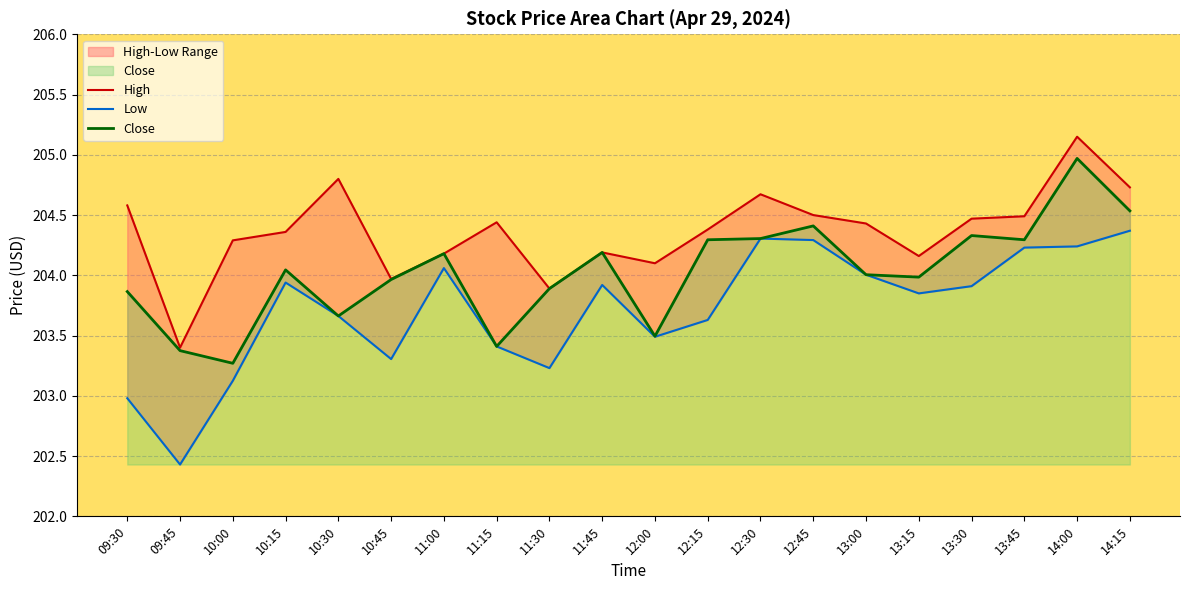

At which category does Low reach its first local valley?

09:45